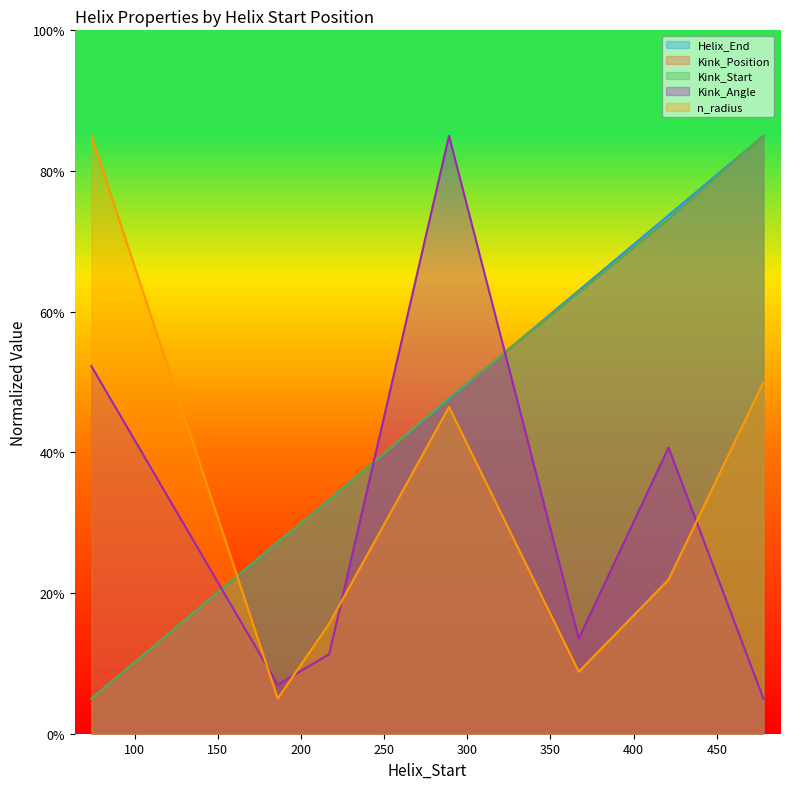

What is the highest value of the n_radius series?

85.0